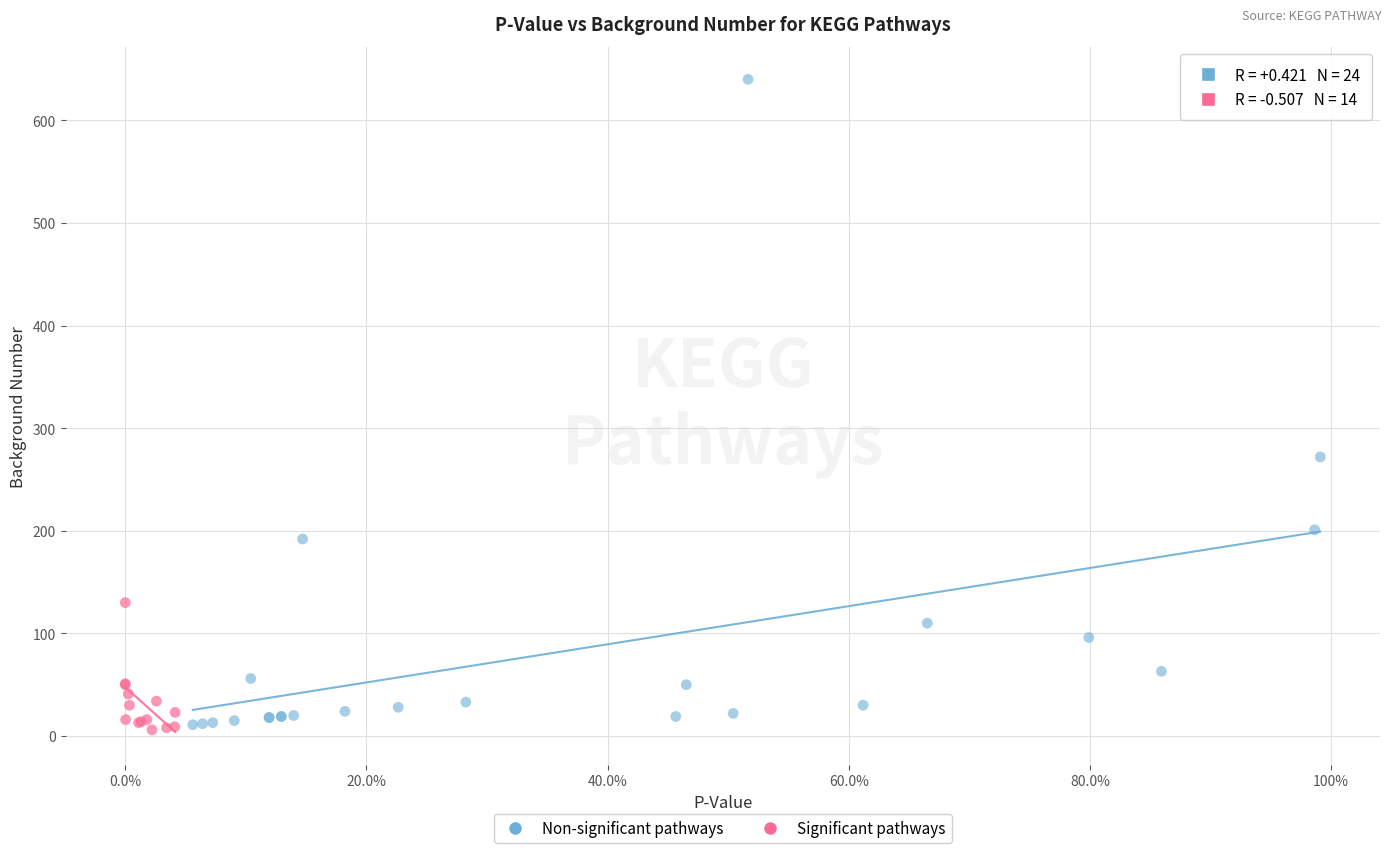

Which series has the largest Y range (max minus min)?

Non-significant pathways